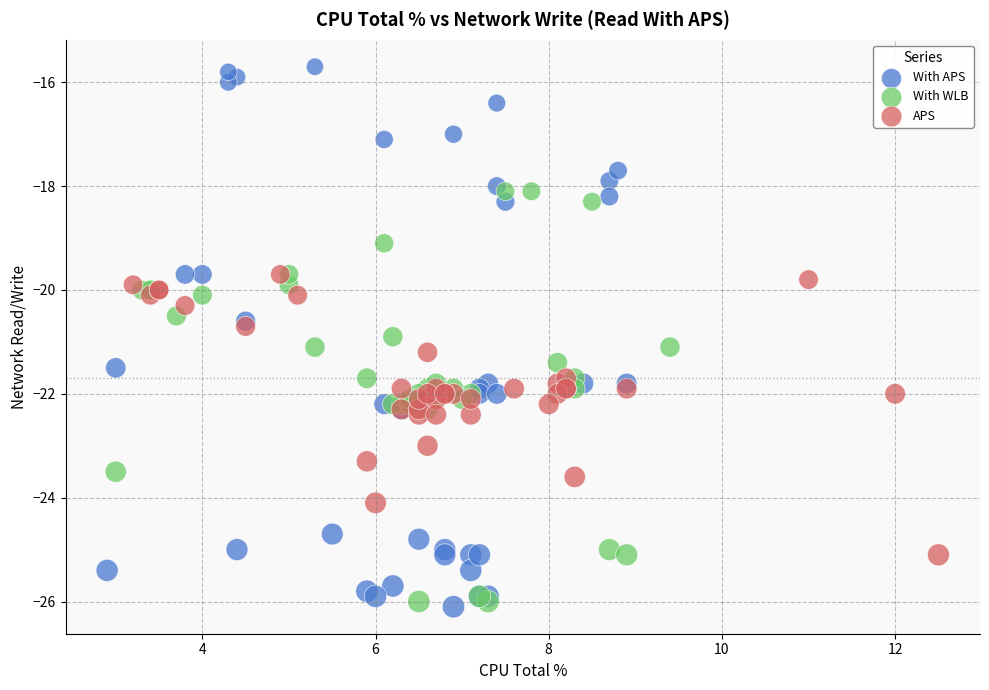

Which series contains the highest Y value?

With APS